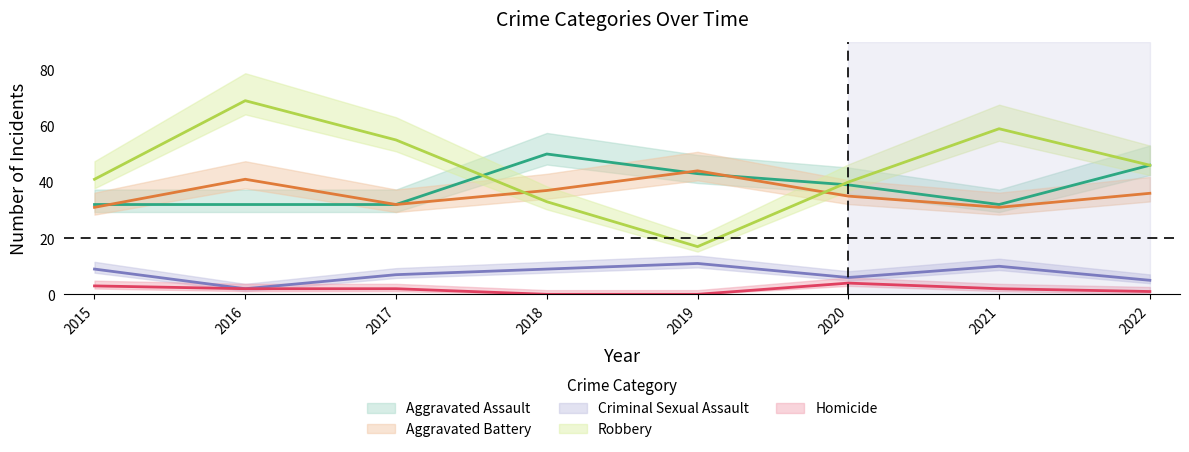

Between 2016 and 2021, which is larger?

2016